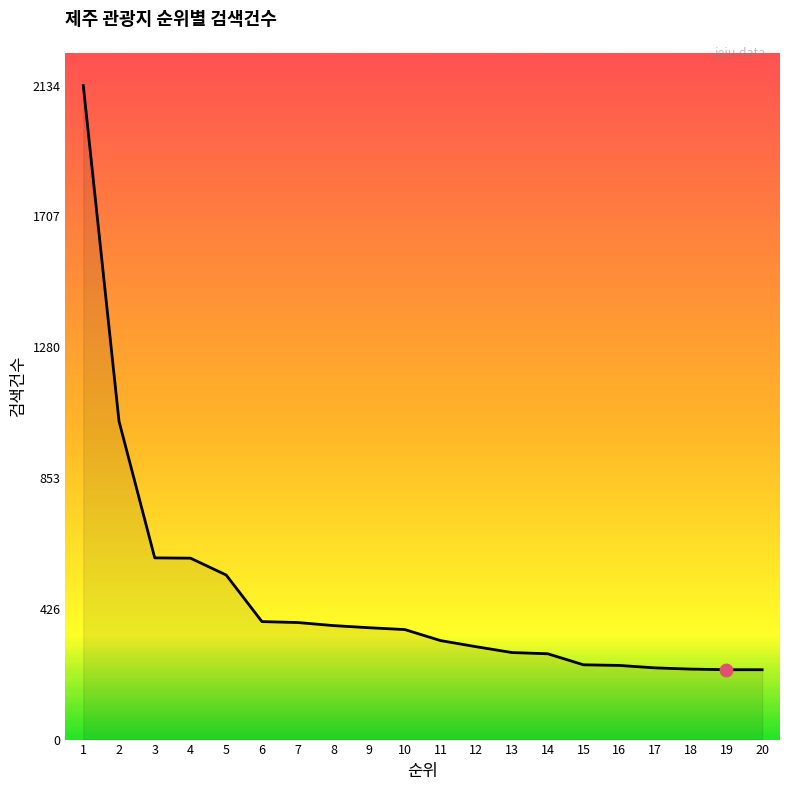

Between 1 and 18, which is larger?

1